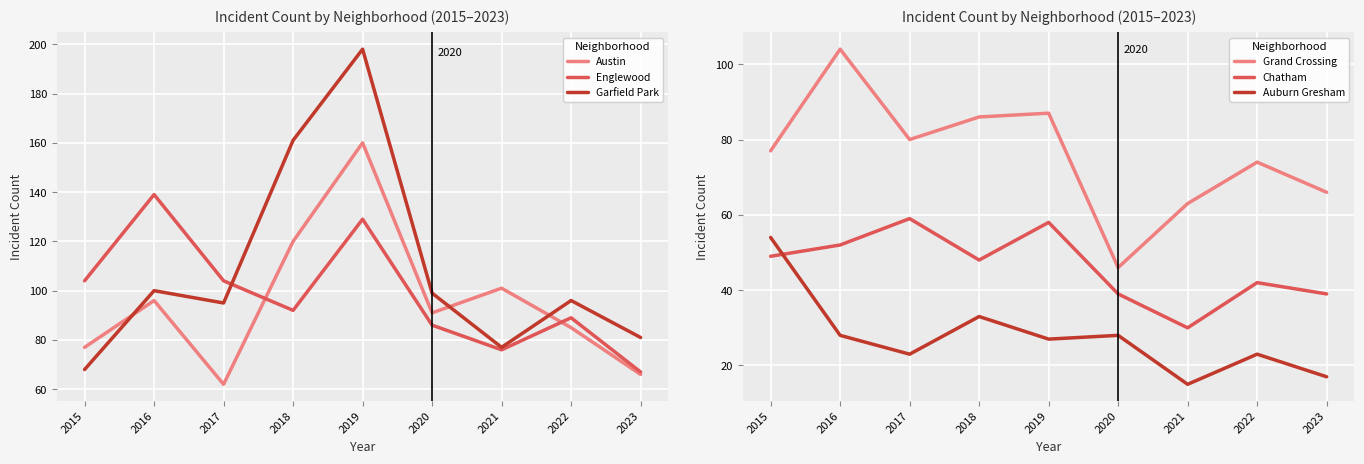

What is the total value across all series at 2017?

423